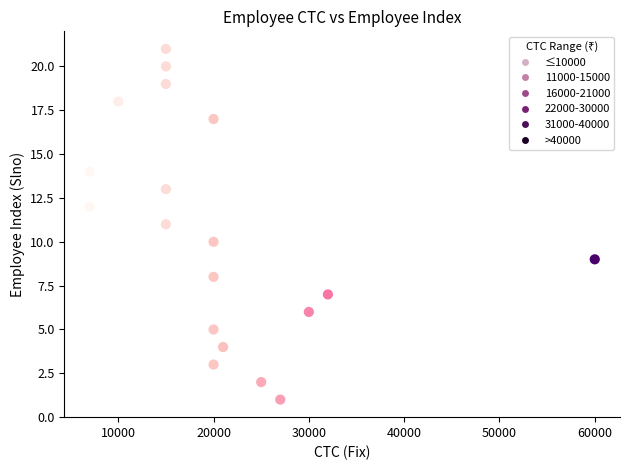

What is the range of X values (max minus min)?

53000